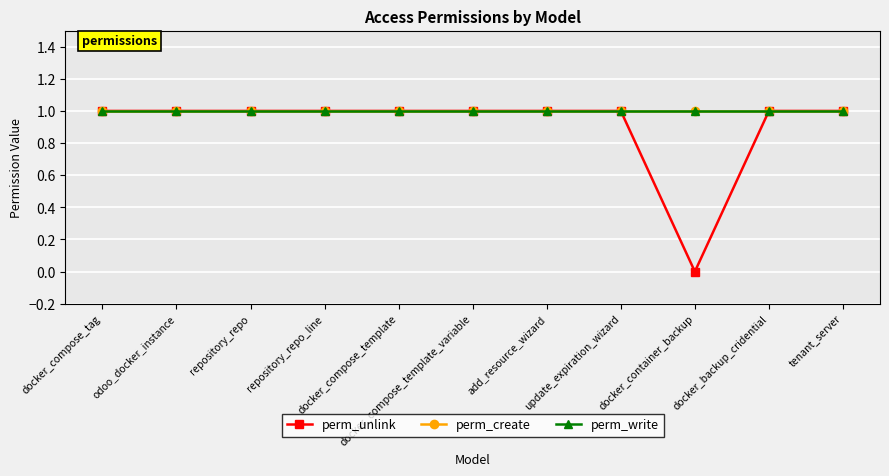

What is the maximum value shown in the chart?

1